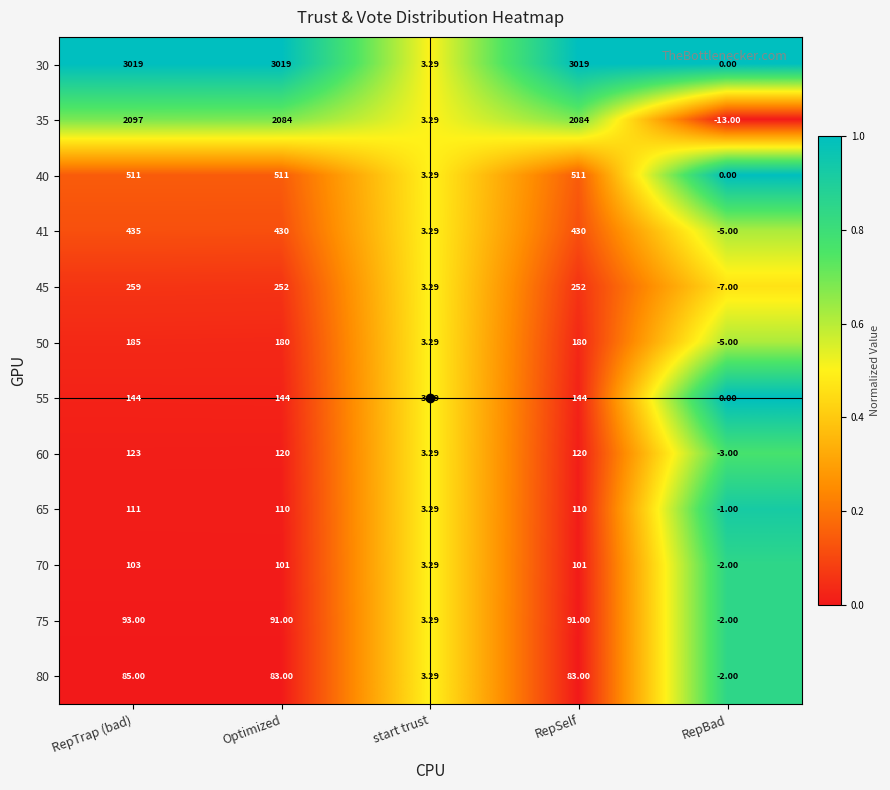

Which label corresponds to the smallest value in the chart?

RepBad